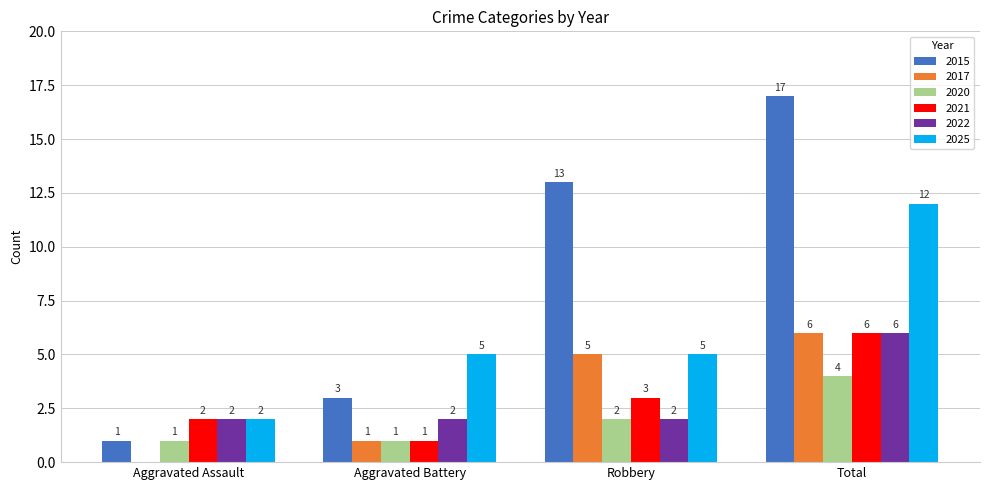

What is the sum of the 2022 values at Aggravated Assault and Aggravated Battery?

4